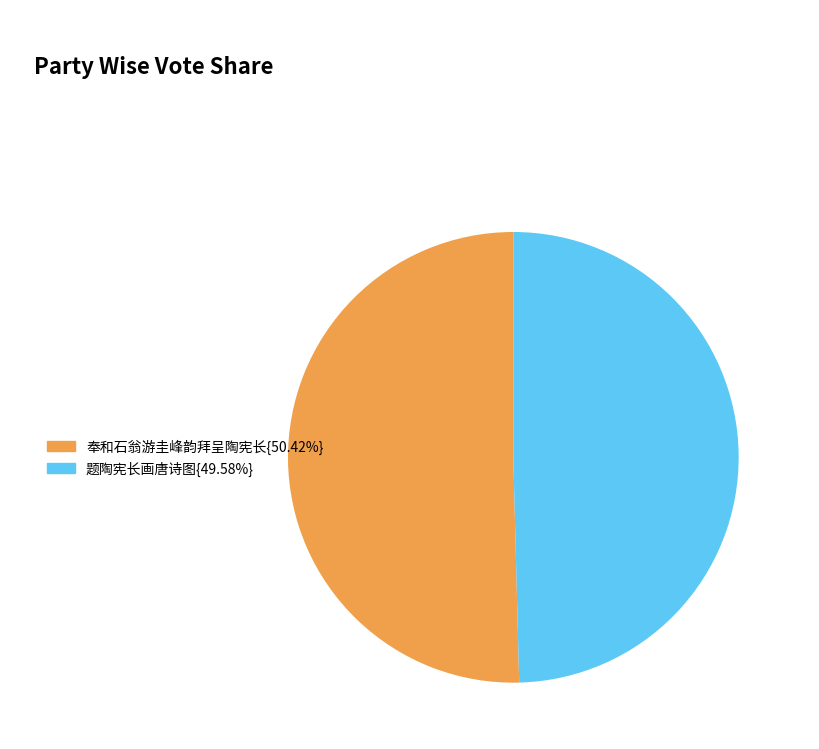

Does any single category account for the majority?

Yes